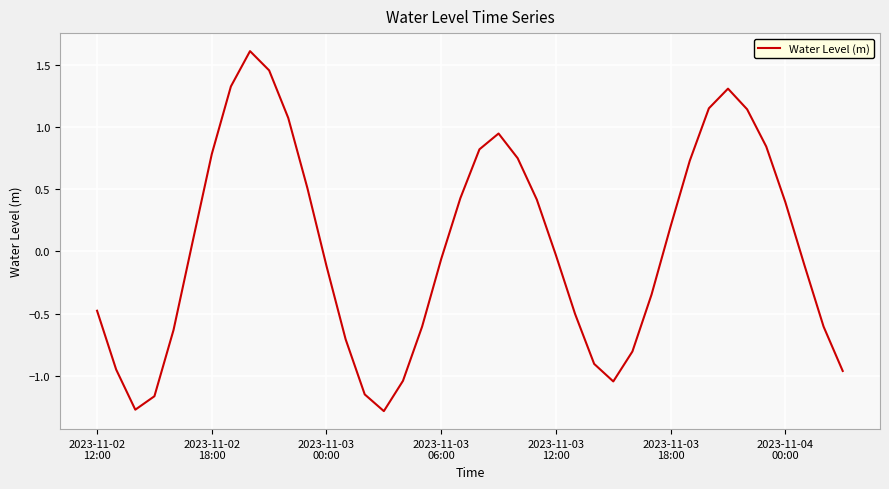

Does the chart have visible grid lines?

Yes